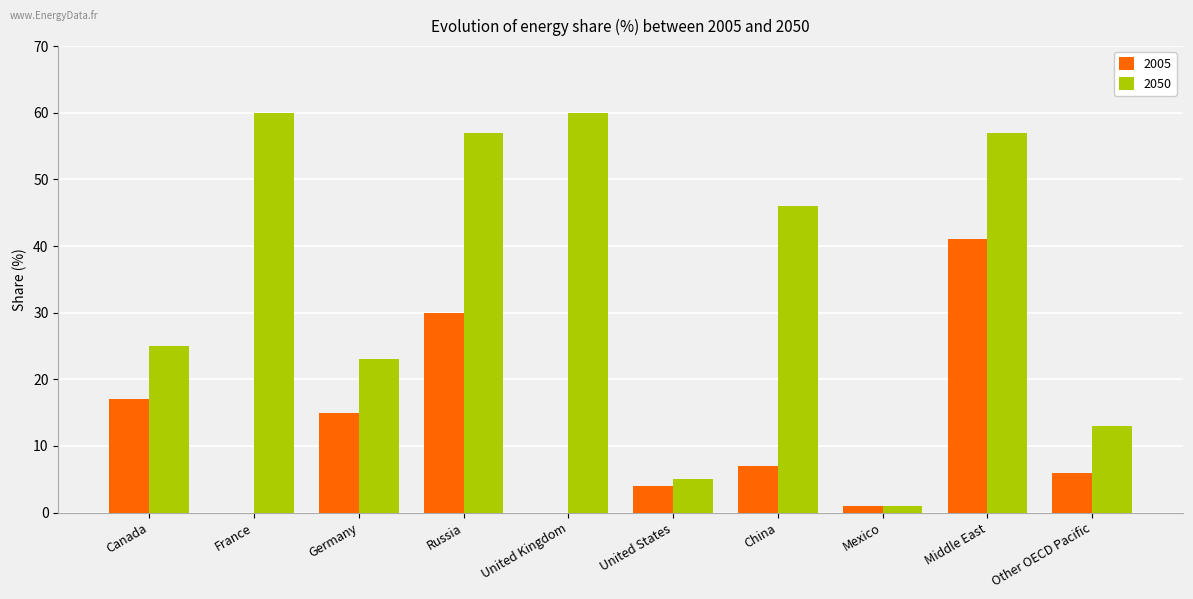

Between Canada and China, which series saw the biggest shift?

2050